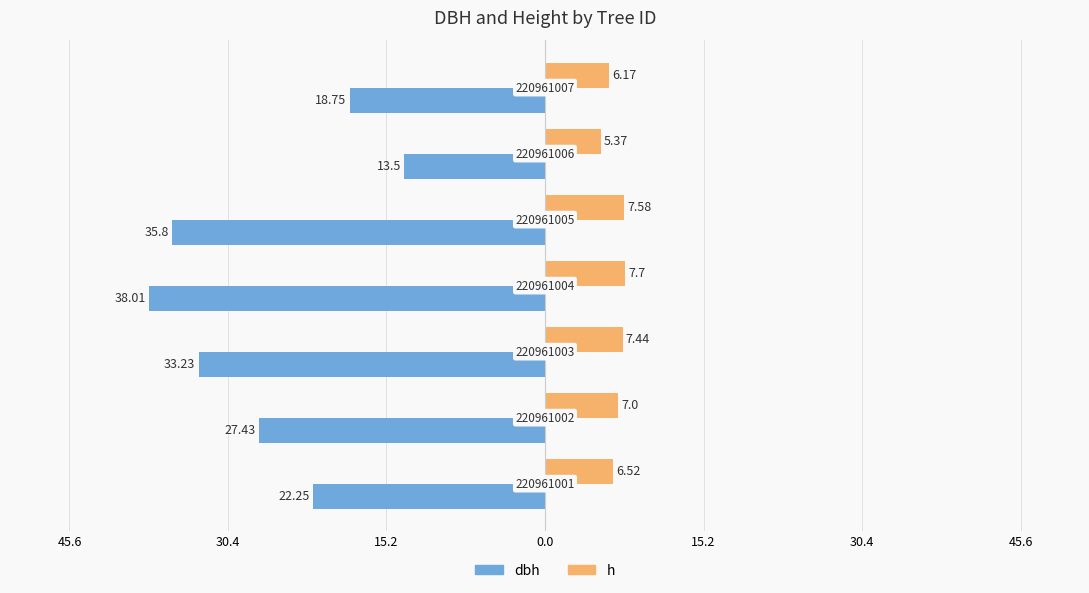

Reading right to left, what are all the values shown in this chart?

dbh: 45.6=-18.8	30.4=-13.5	15.2=-35.8	0.0=-38.0	15.2=-33.2	30.4=-27.4	45.6=-22.2
h: 45.6=6.2	30.4=5.4	15.2=7.6	0.0=7.7	15.2=7.4	30.4=7.0	45.6=6.5